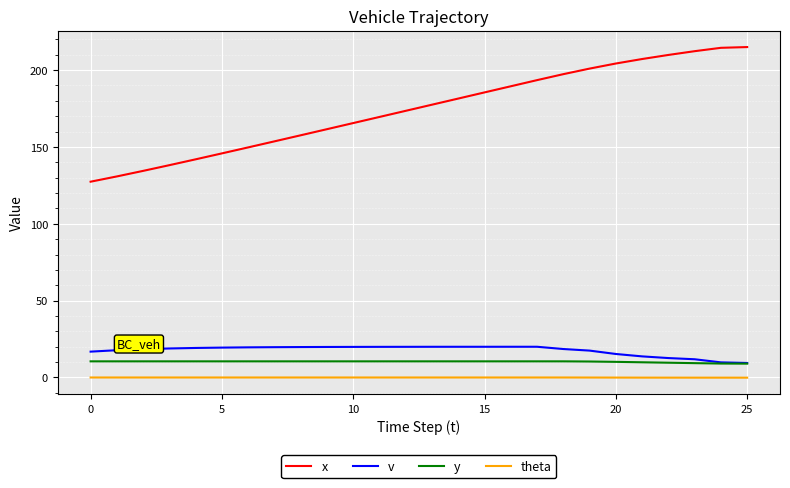

Does the chart have visible grid lines?

Yes